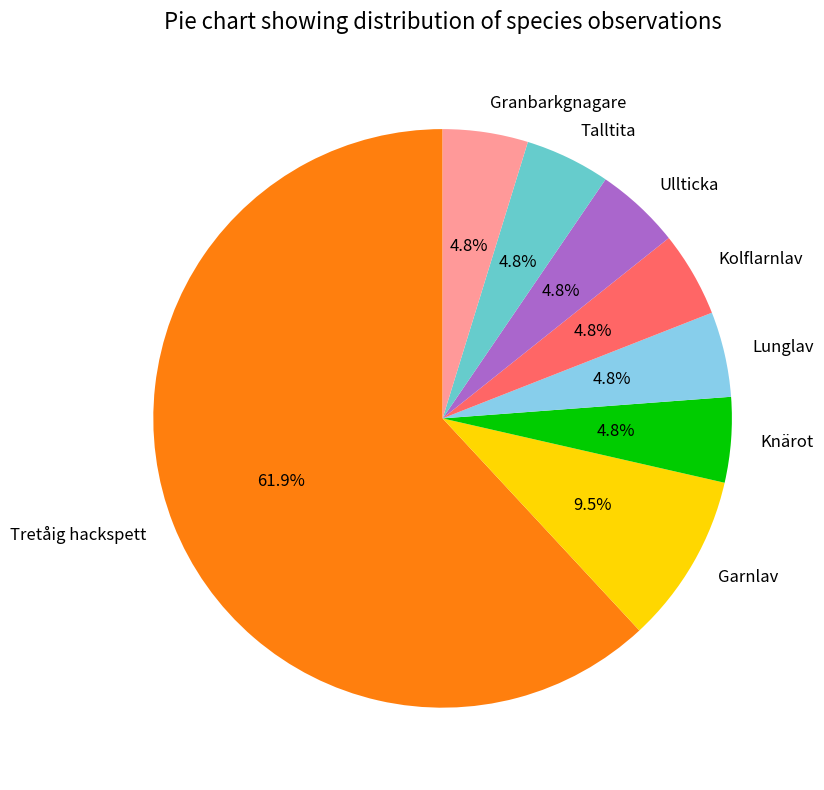

Combined, do Talltita and Ullticka account for over 50%?

No